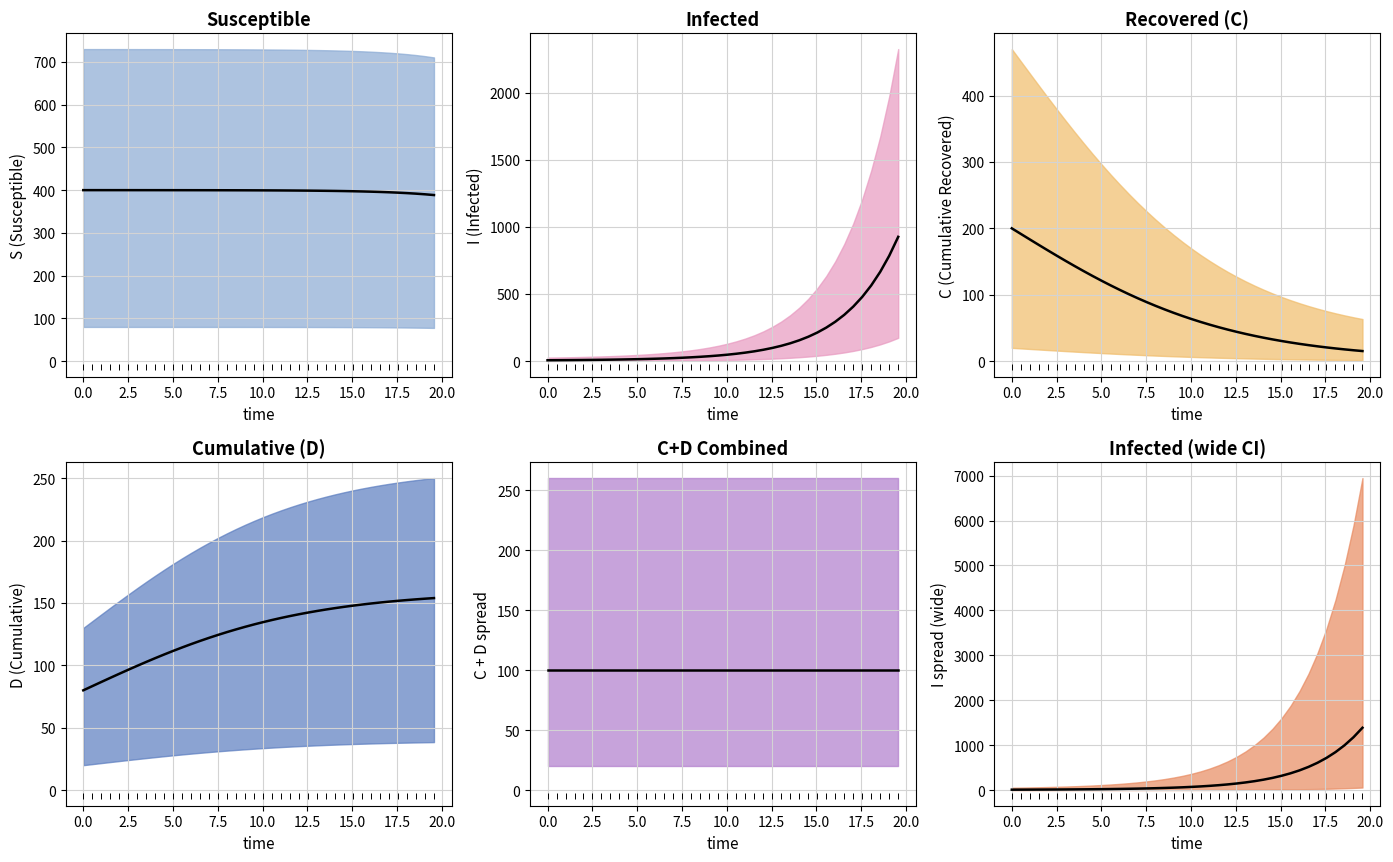

After their last crossing, which series has the higher values: I_mid or D_mid?

I_mid